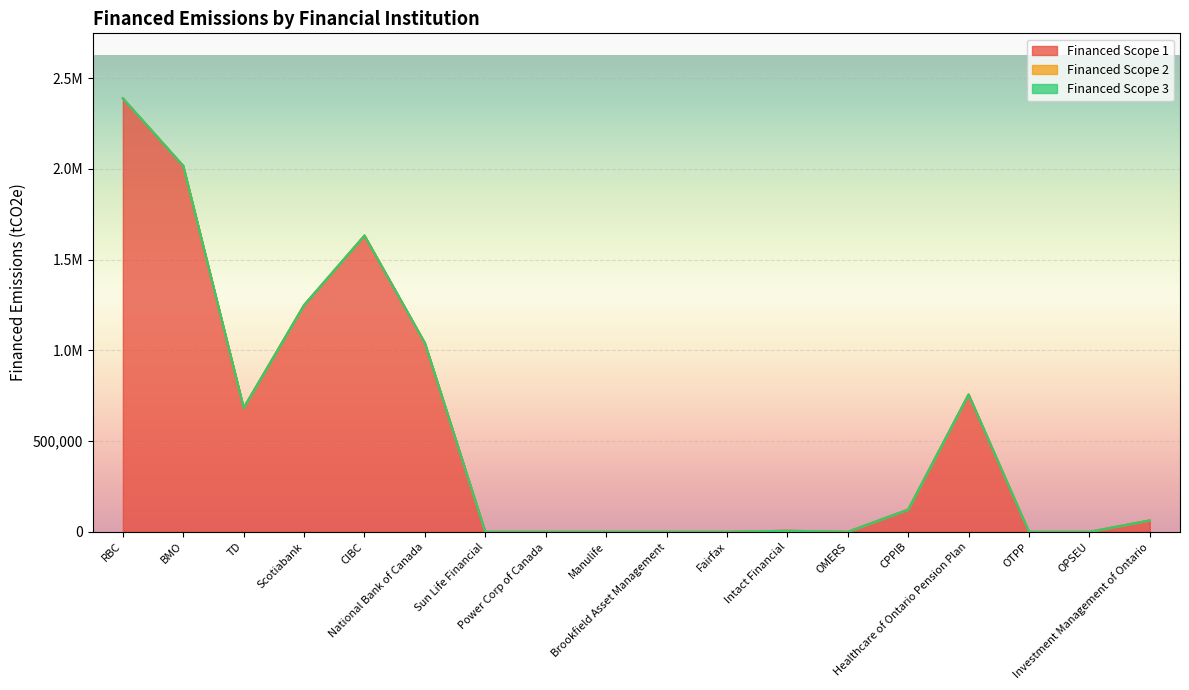

True or false: Financed Scope 3 and Financed Scope 2 intersect in this chart.

False